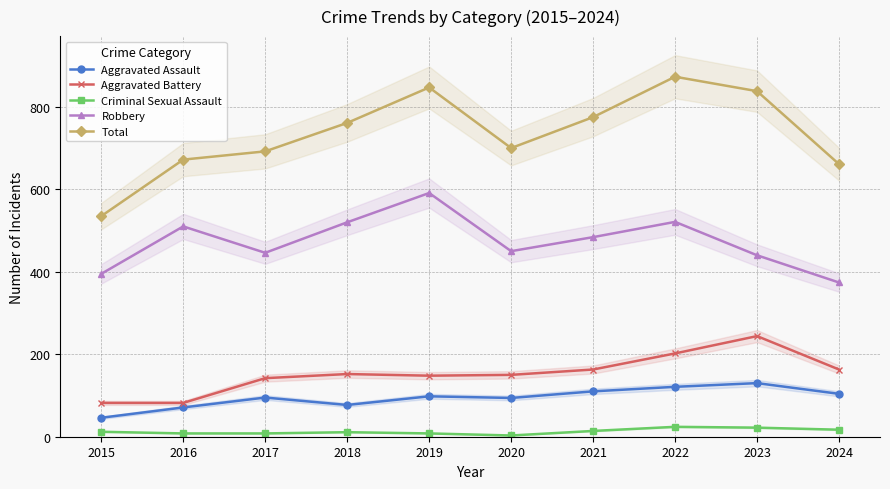

Is the value of Aggravated Battery at 2024 greater than the value of Total at 2023?

No